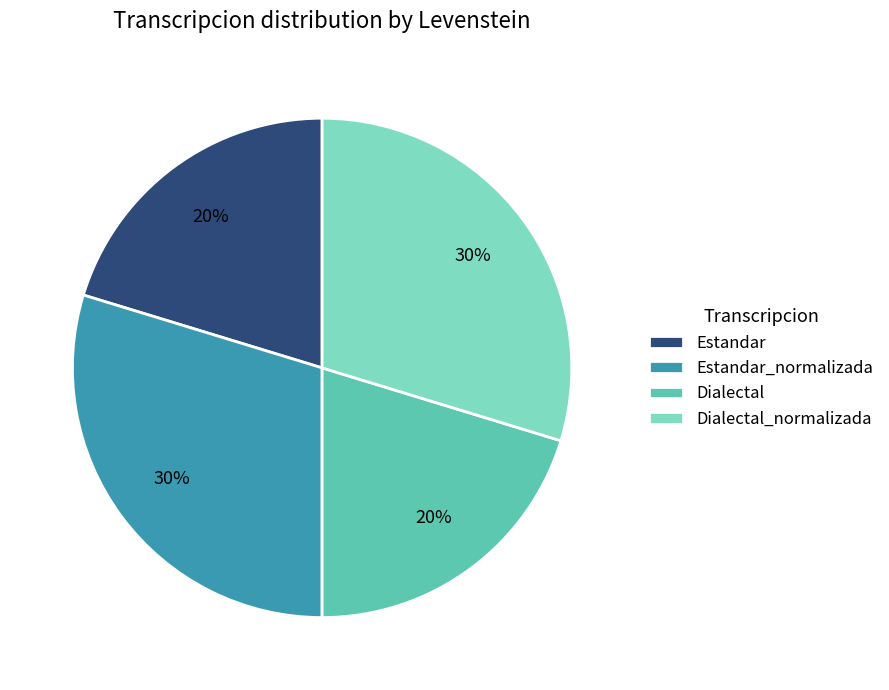

Combined, do Dialectal and Estandar account for over 50%?

No